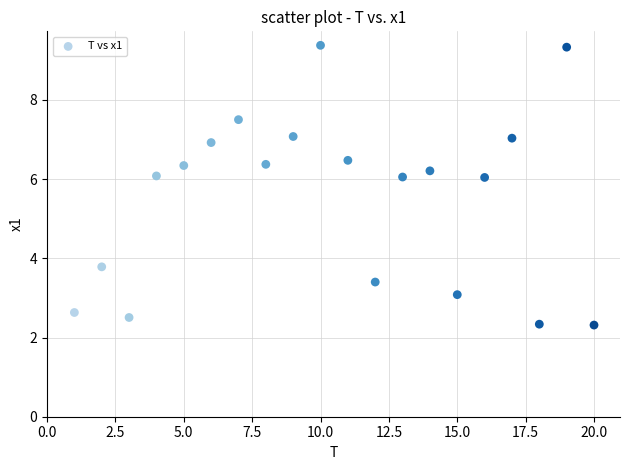

What is the range of X values (max minus min)?

19.0